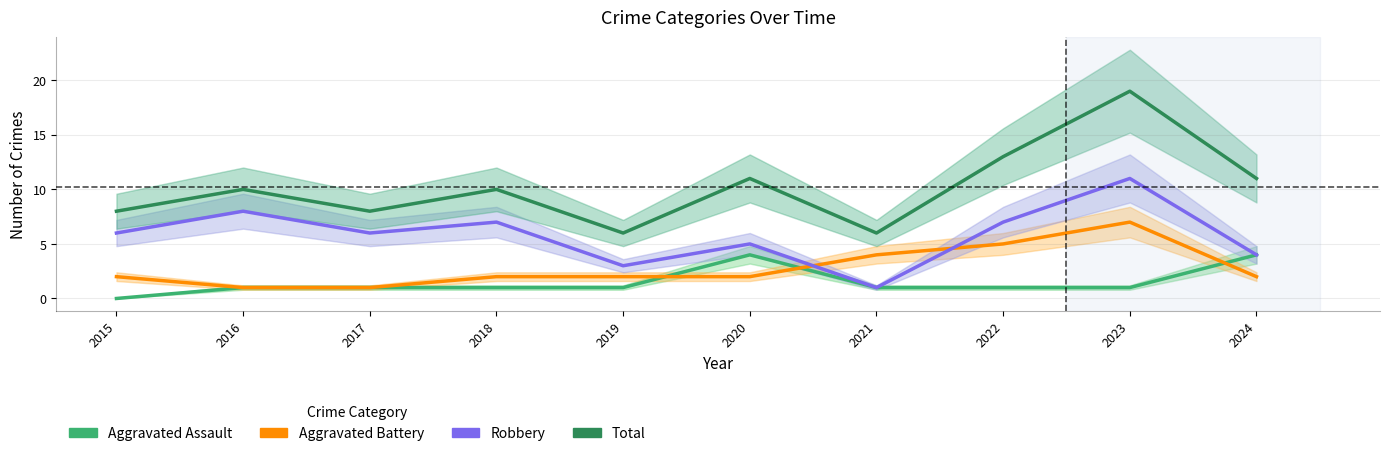

Between 2018 and 2022, which series saw the biggest shift?

Aggravated Battery